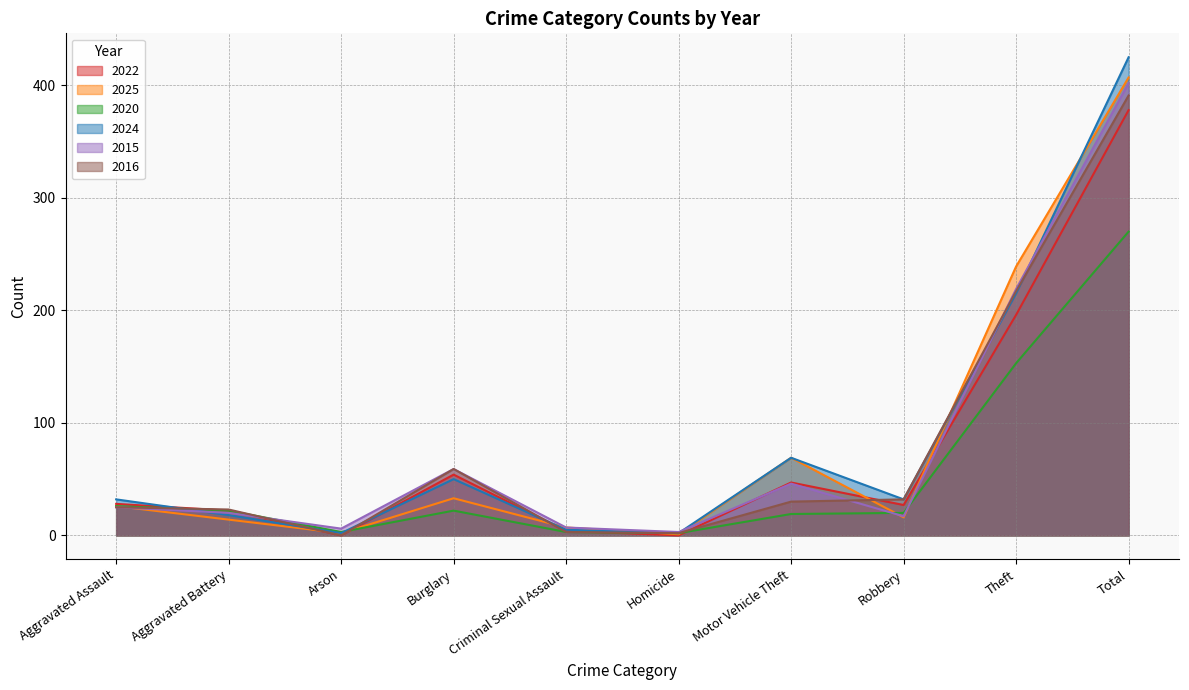

After their last crossing, which series has the higher values: 2022 or 2016?

2016